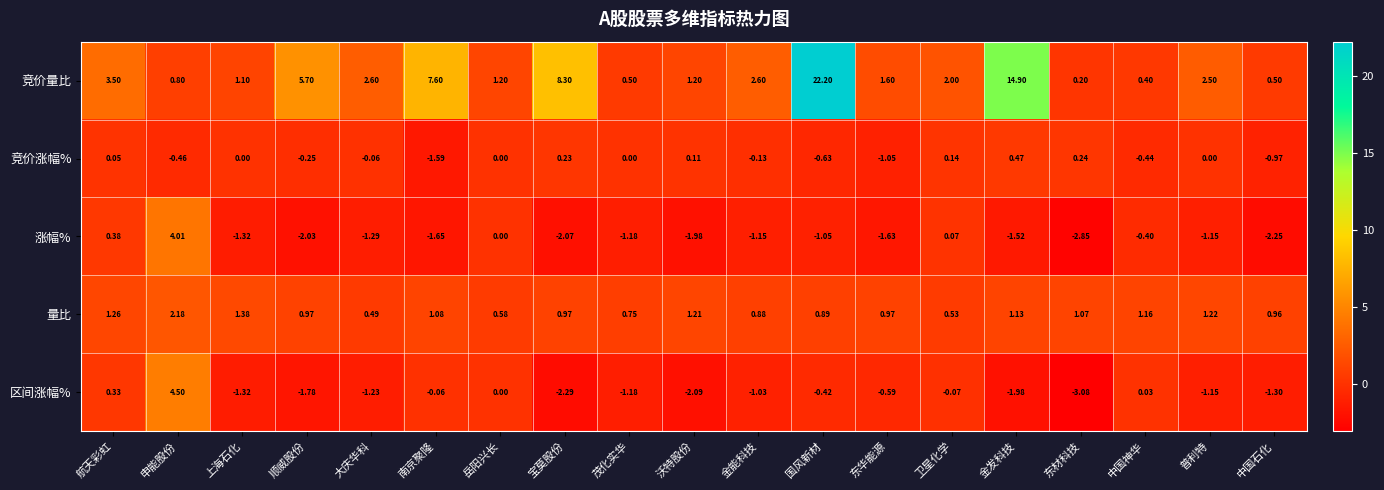

List the series in order of their peak value, lowest first.

竞价涨幅%, 量比, 涨幅%, 区间涨幅%, 竞价量比